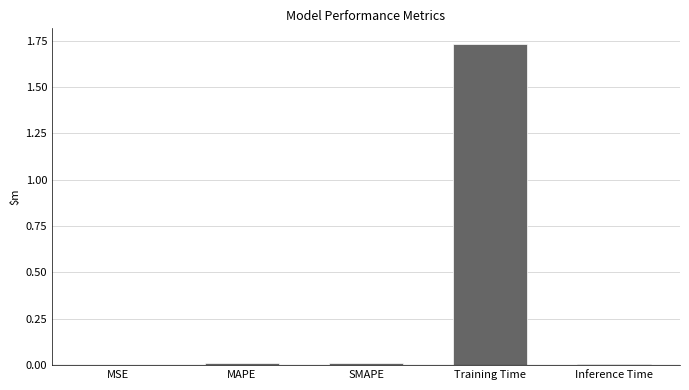

What is the sum of all values?

1.8